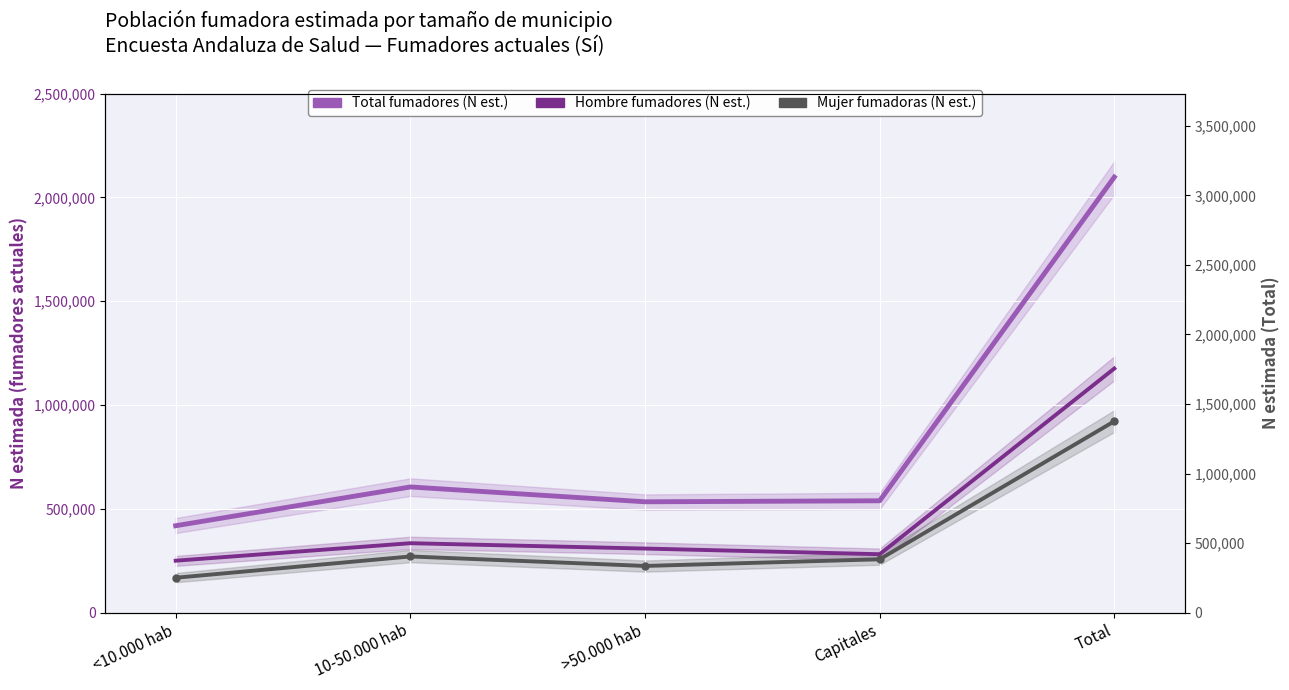

At which category is the sum across all series the highest?

Total